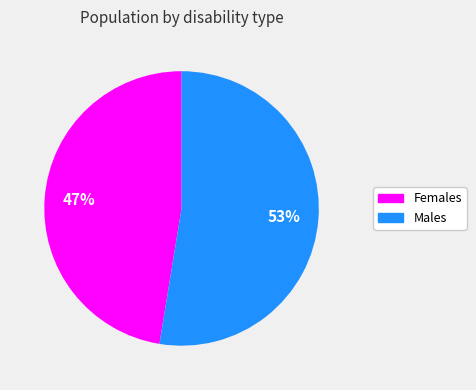

Does any single category account for the majority?

Yes